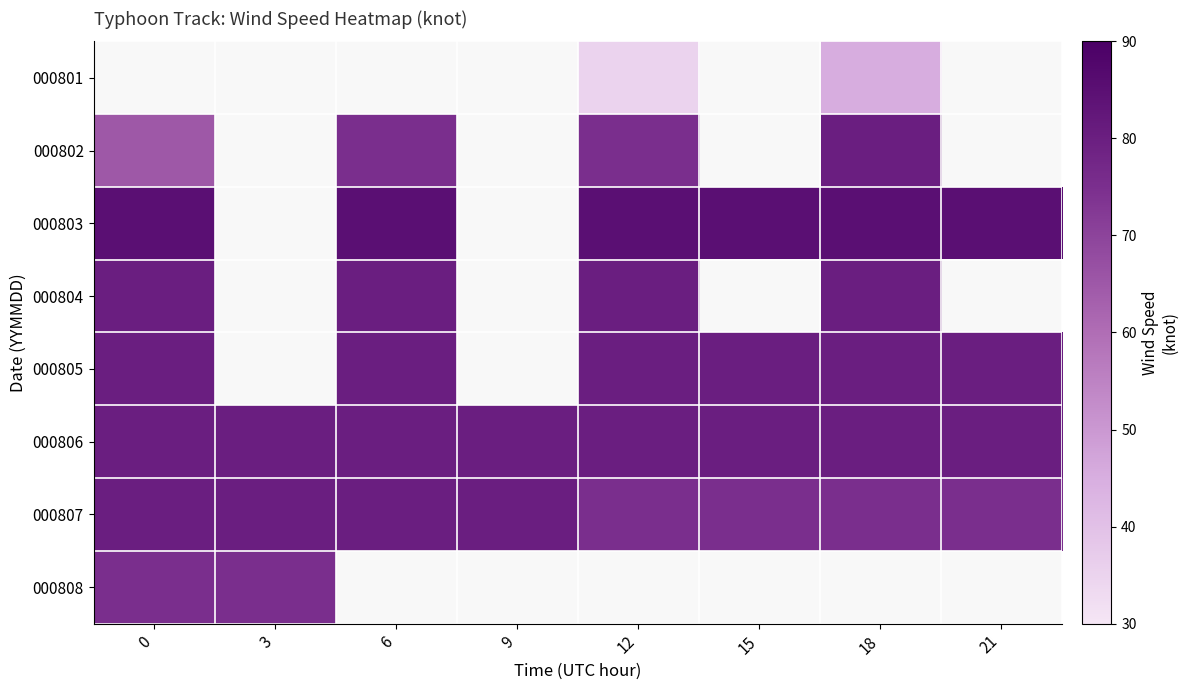

What is the difference between the highest and lowest values at 12?

50.0